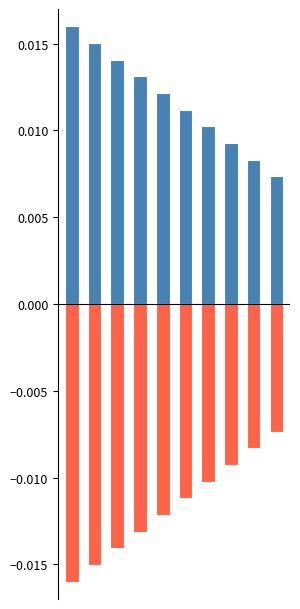

What is the sum of all decimalLatitude values?

0.1